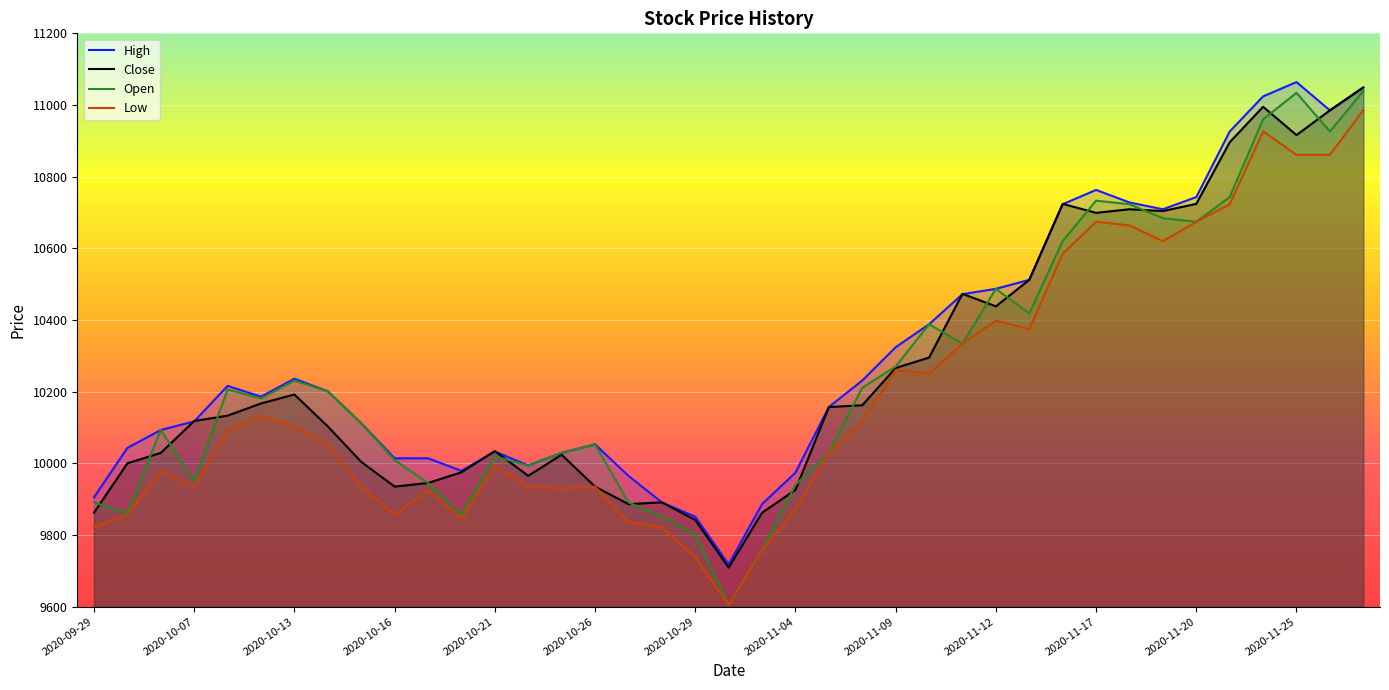

Does the chart display data point markers on the line(s)?

No